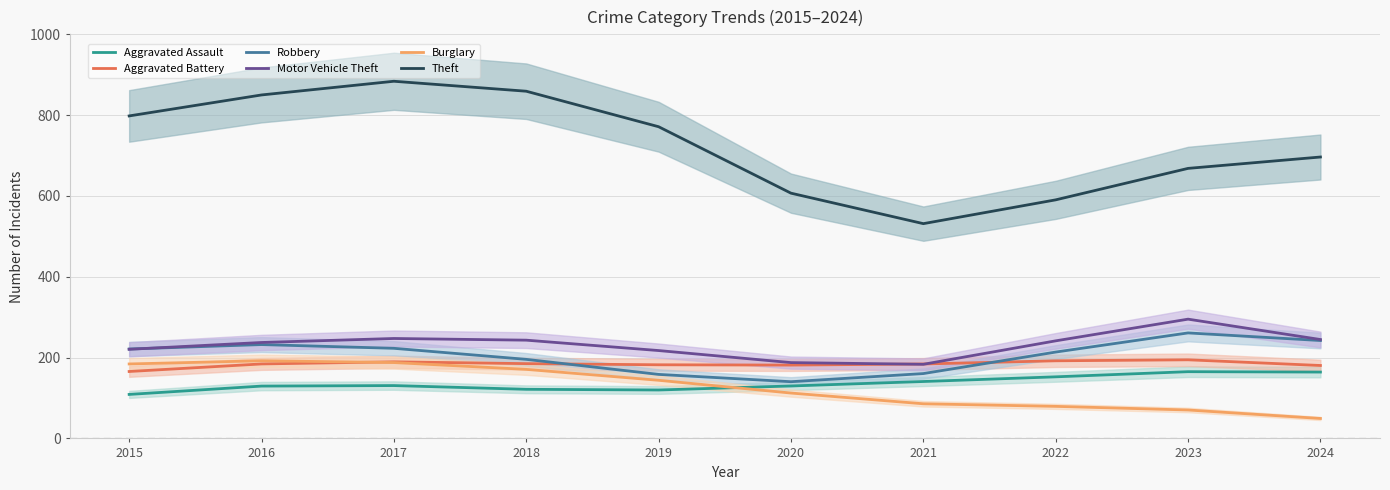

Between 2016 and 2015, which is larger?

2016